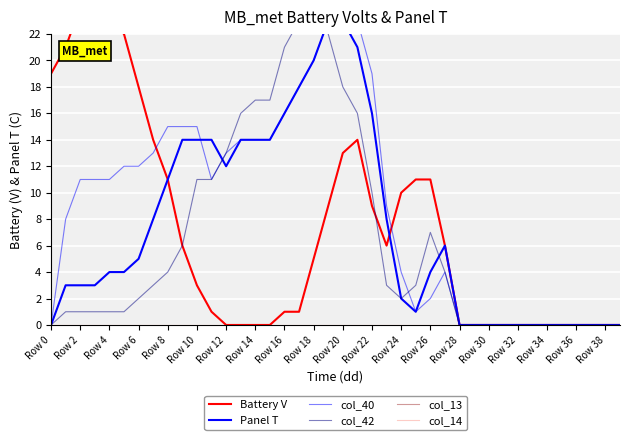

True or false: col_40 has more than 0 interior local peaks.

True